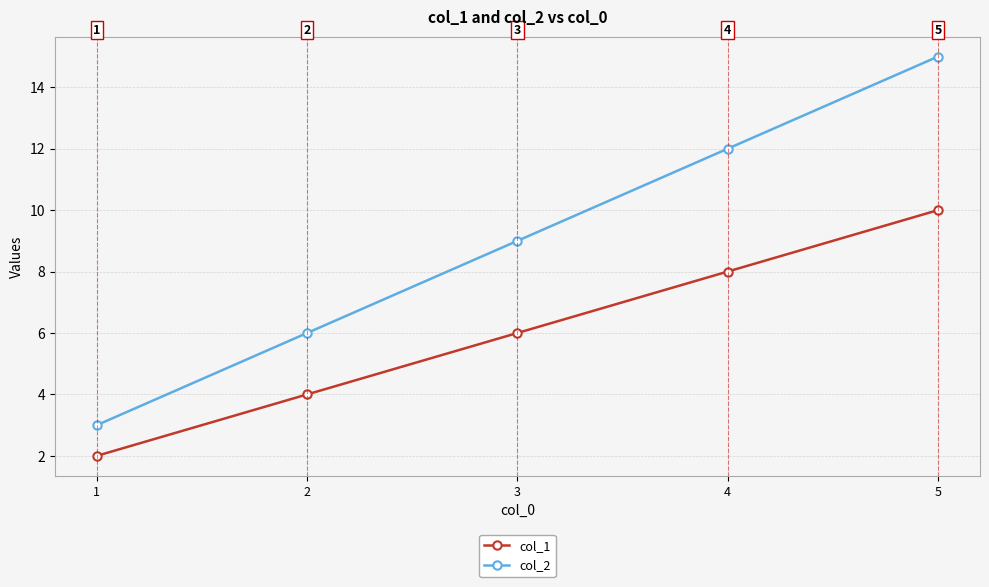

True or false: col_2 has a value of 6 at 3.

False